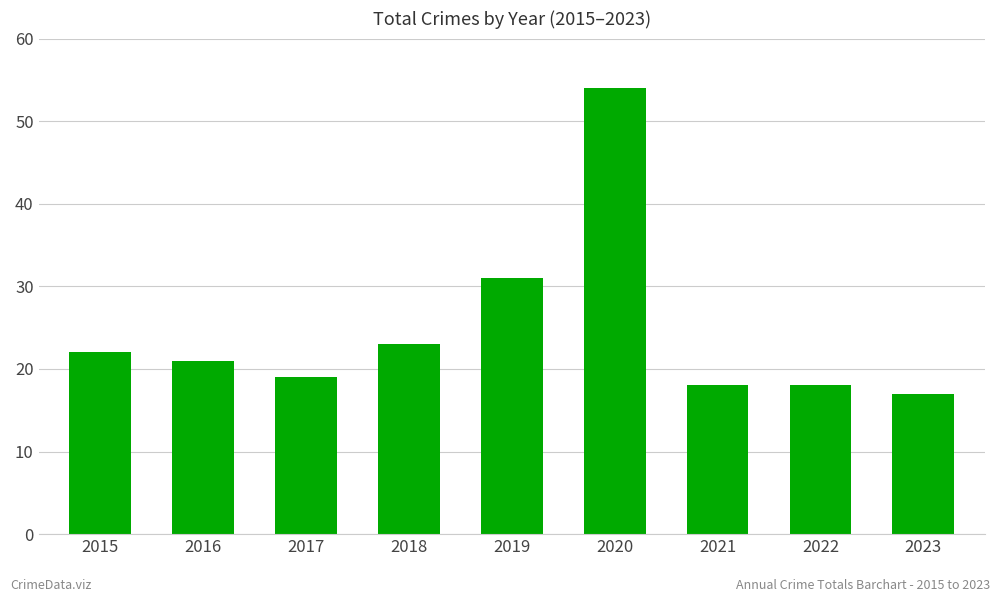

How many data points are less than 21?

4